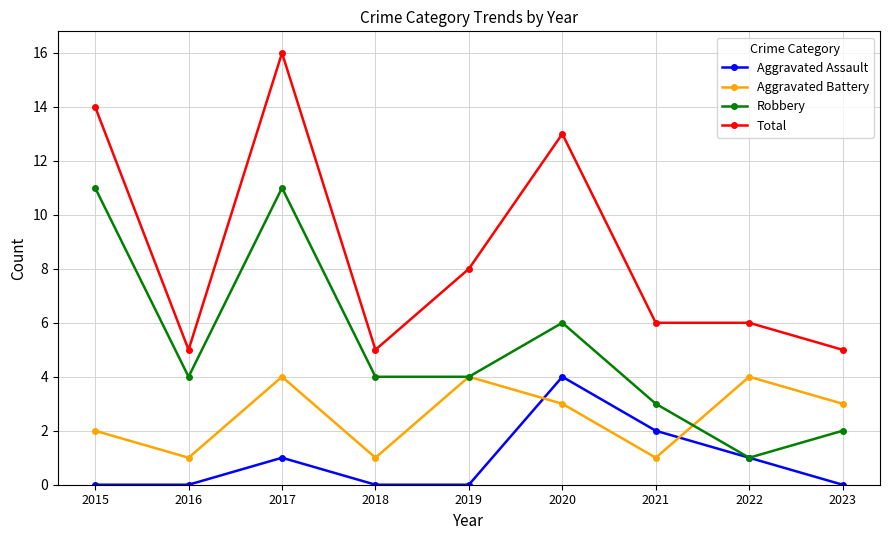

List the series in order of their overall mean, lowest first.

Aggravated Assault, Aggravated Battery, Robbery, Total